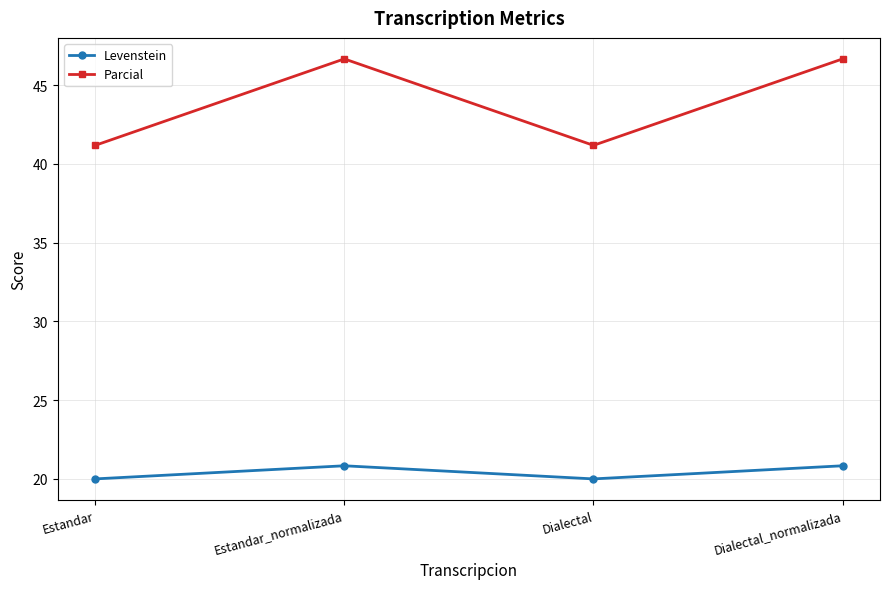

Is it true that Parcial equals 13.6 at Estandar_normalizada?

False